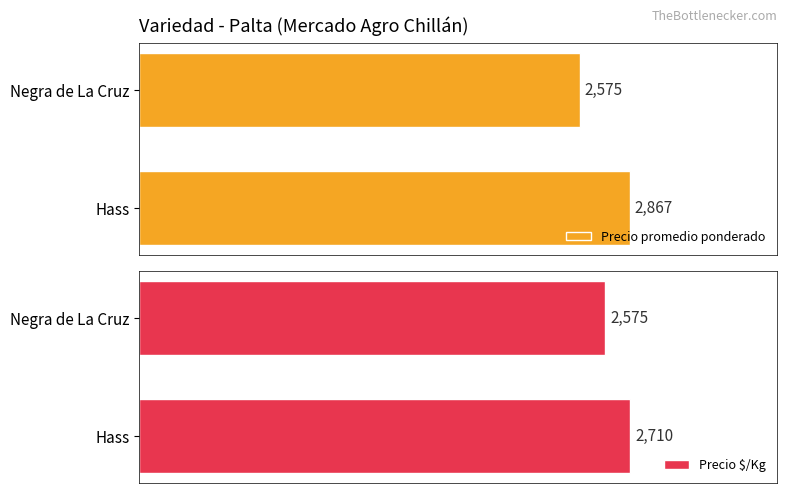

Which category has the lowest value in the Precio promedio ponderado series?

Negra de La Cruz